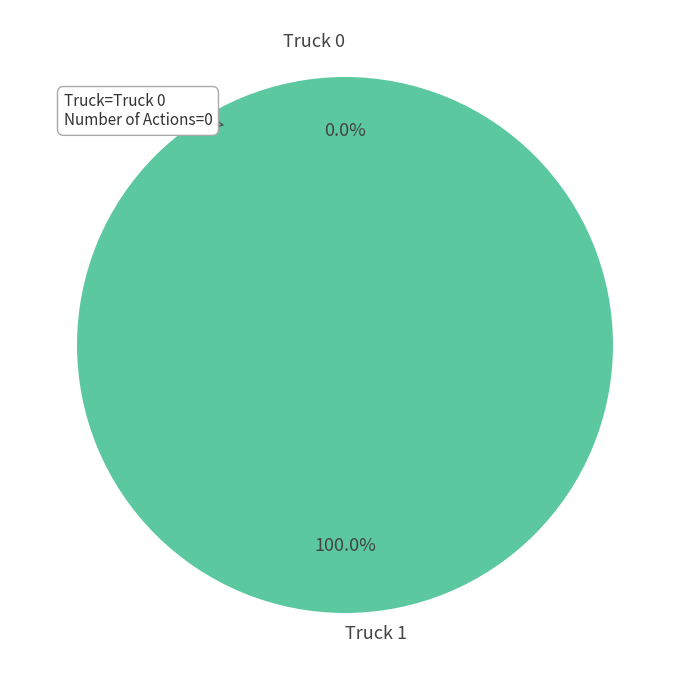

To the nearest percent, what is the average slice percentage?

50%